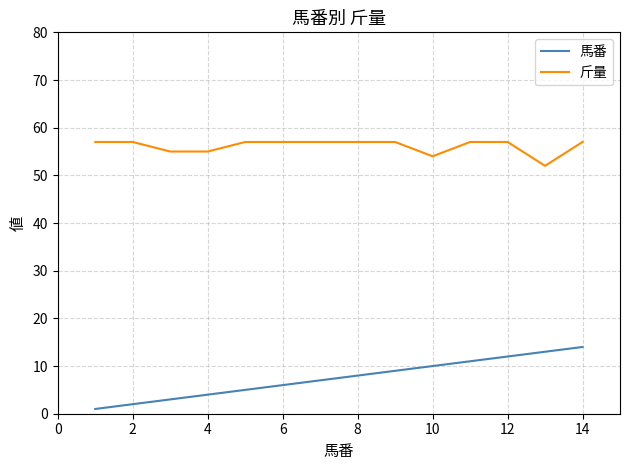

How many 斤量 values are between 55 and 57?

12